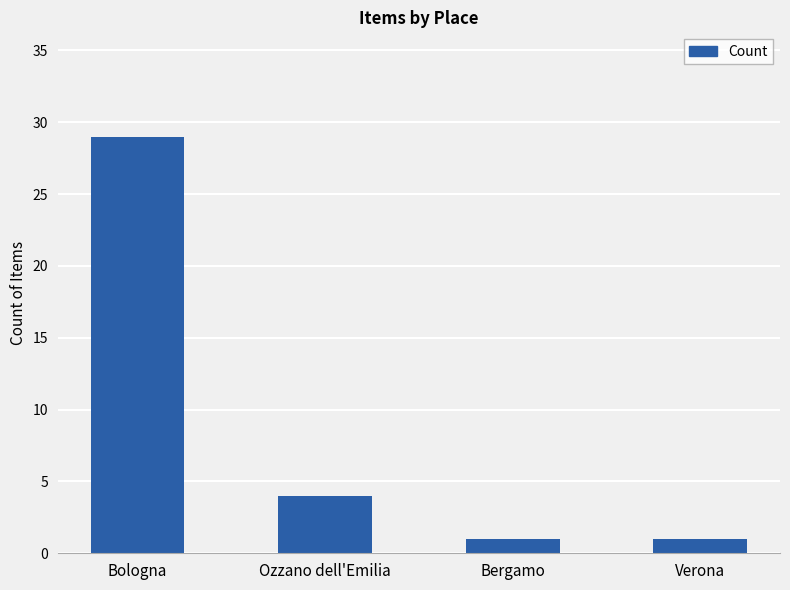

What value does the data have at Bologna, to the nearest 10?

30